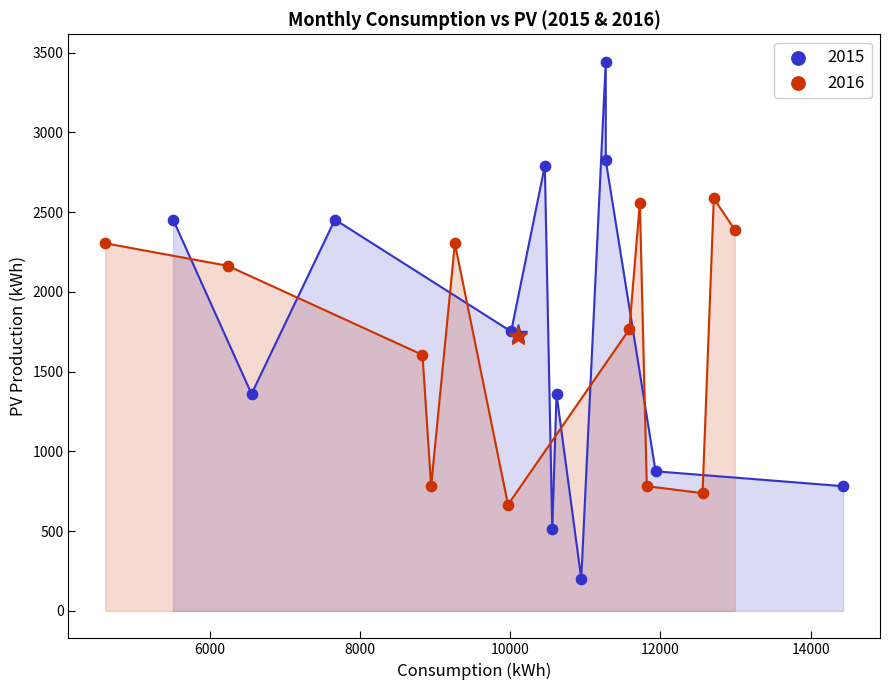

Which series contains the highest Y value?

2015